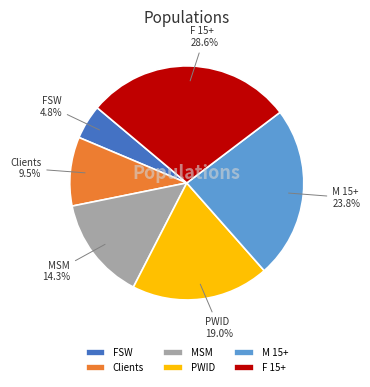

Does M 15+ represent more than half of the total?

No